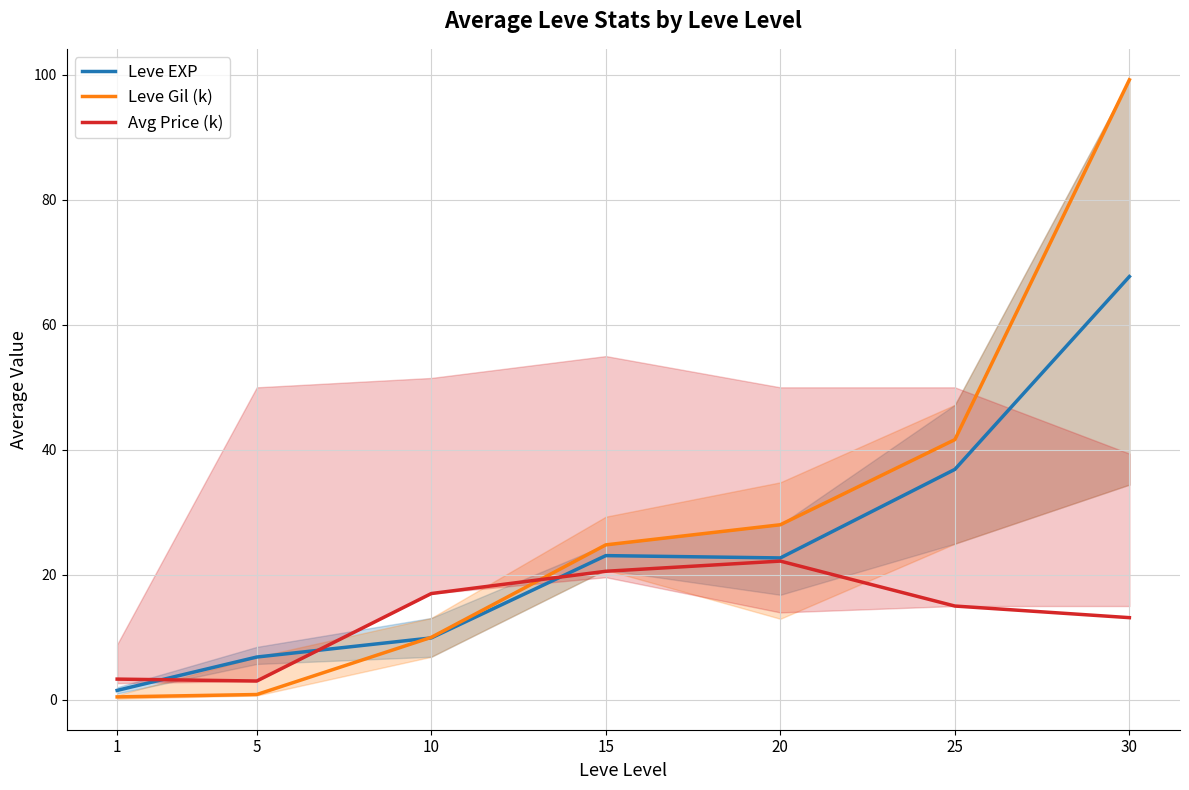

What is the sum of the Avg Price (k) values at 5 and 30?

16.1